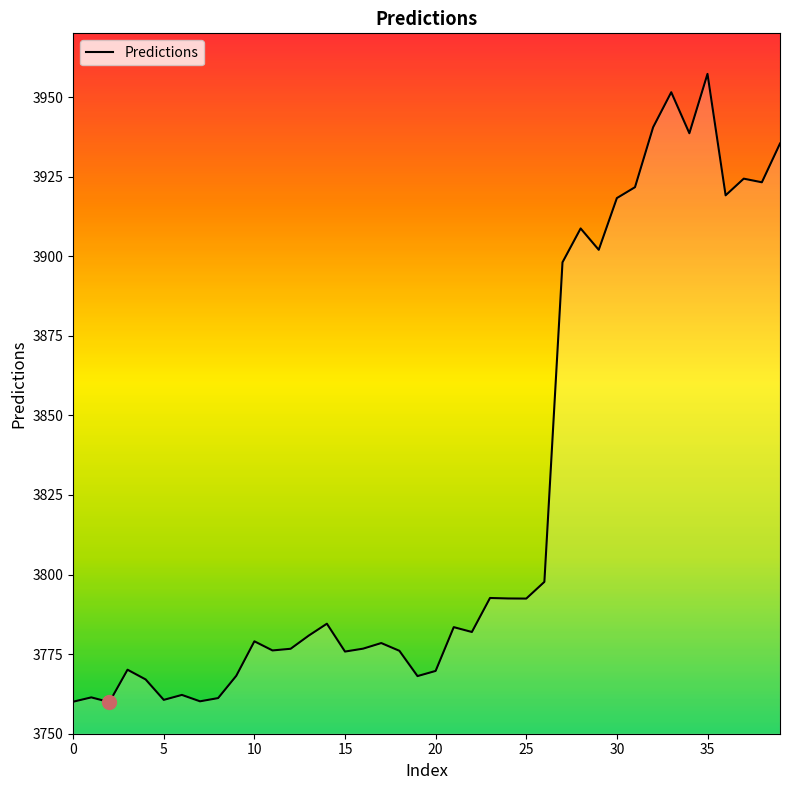

What is the difference between the maximum and minimum values?

197.3